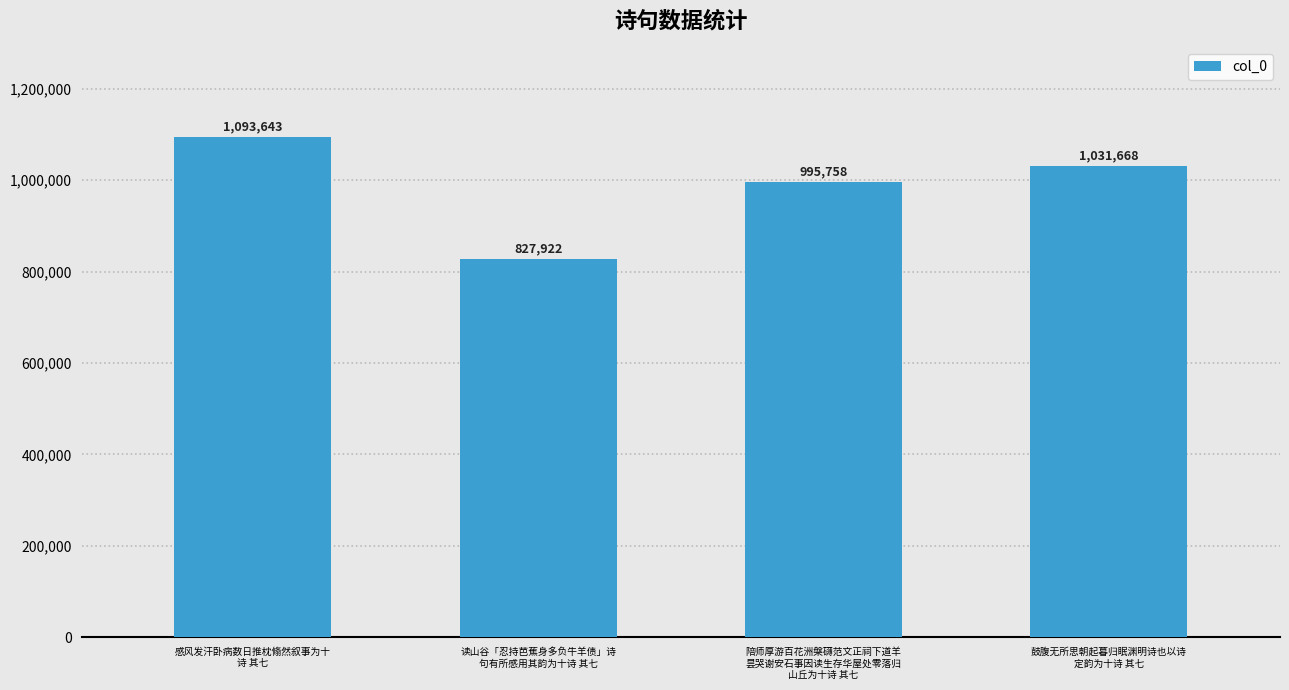

How many series are shown in this chart?

1